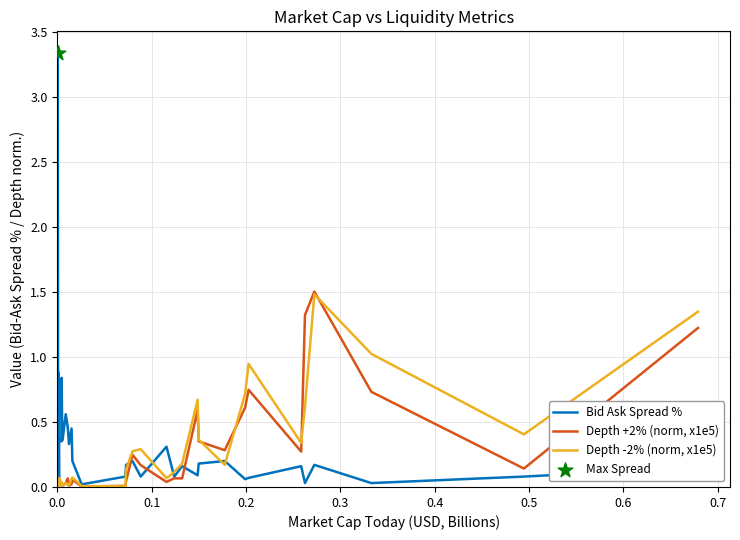

At how many categories does at least one series exceed 0?

40